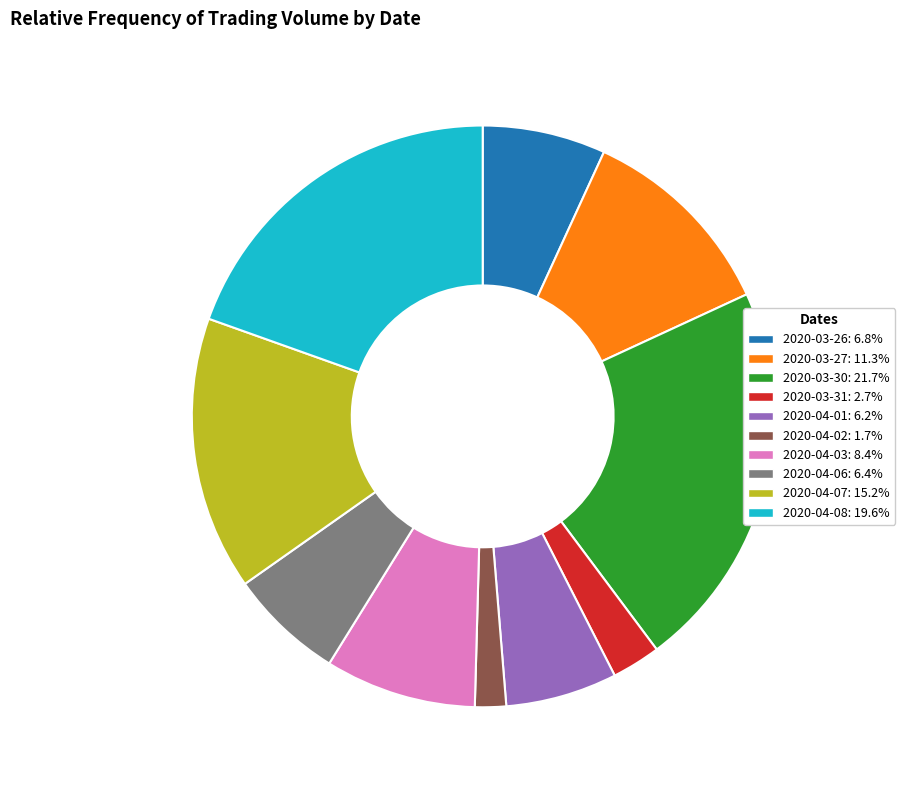

Is 2020-03-31: 2.7% the majority of the pie?

No